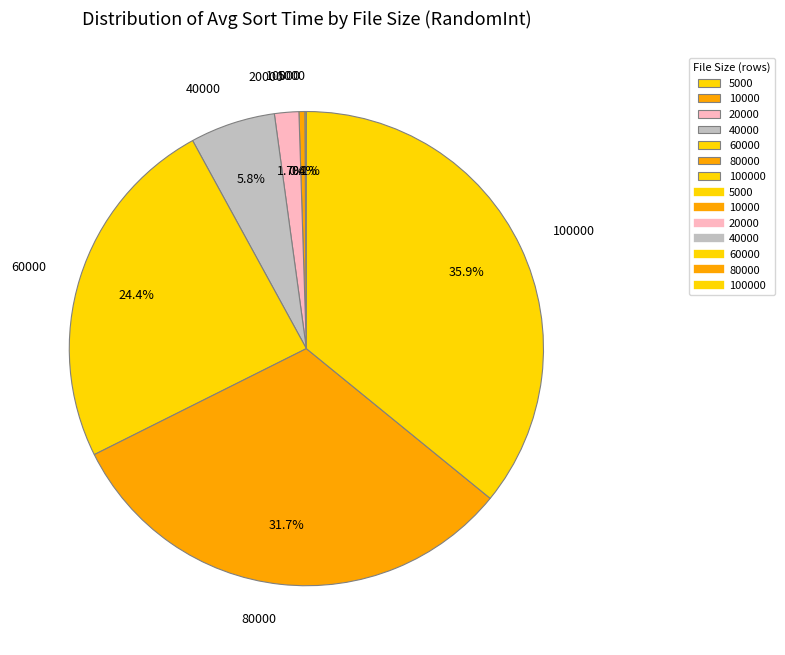

Does 20000 represent more than half of the total?

No